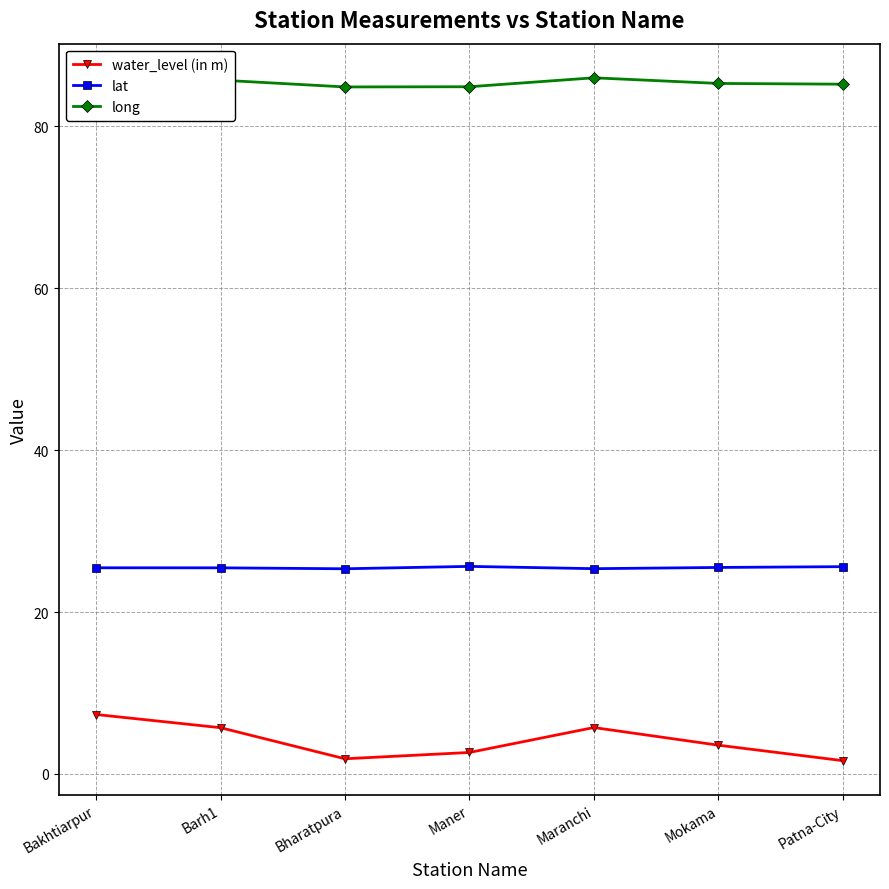

Is the value of water_level (in m) at Bharatpura greater than the value of long at Bharatpura?

No